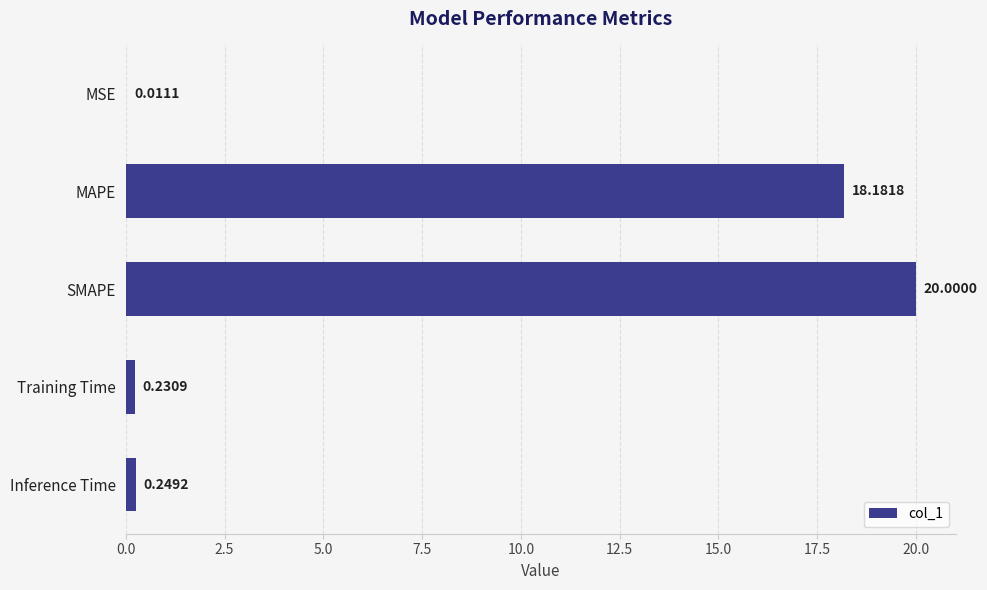

At which category does the chart reach its peak across all series?

SMAPE